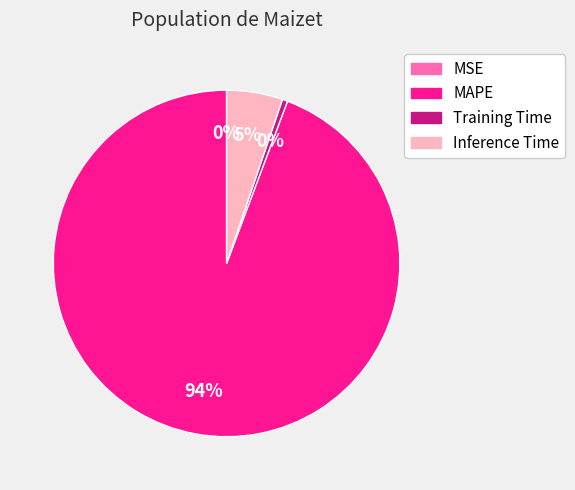

Does any single category account for the majority?

Yes